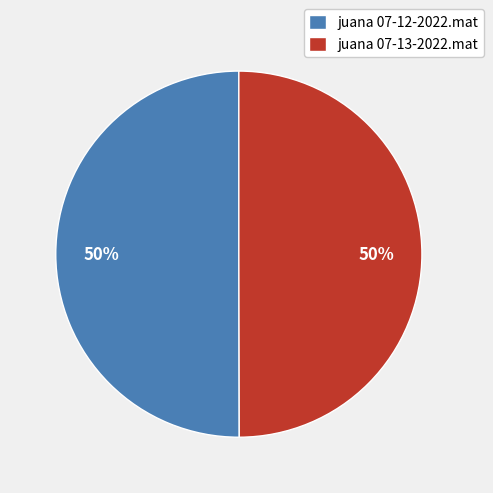

To the nearest percent, what portion does juana 07-12-2022.mat represent?

50%